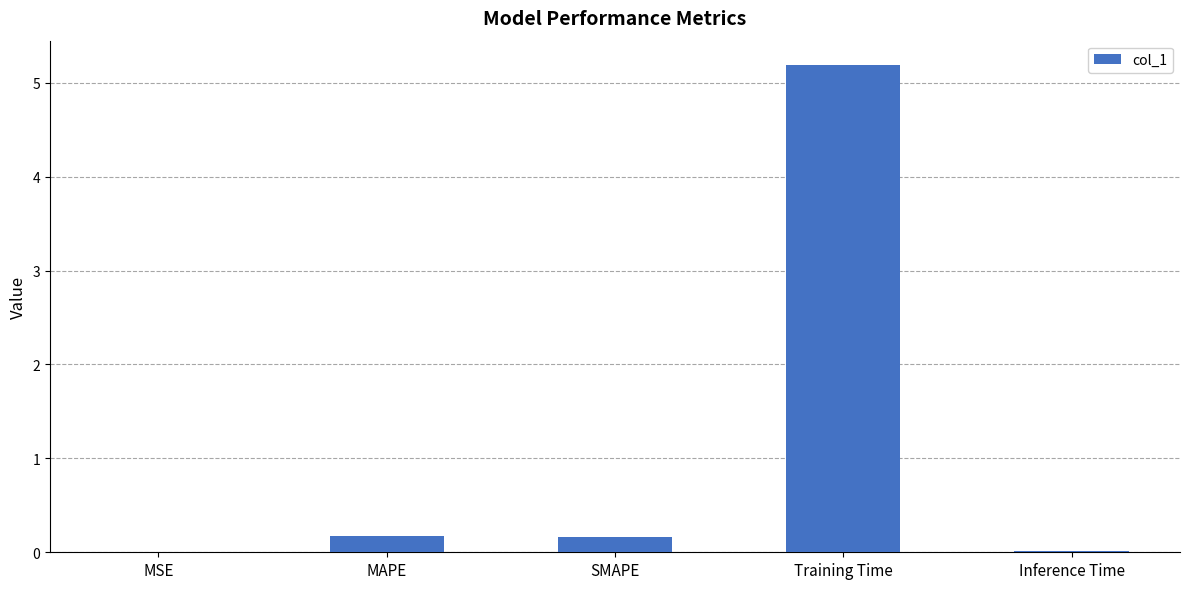

What is the maximum value shown in the chart?

5.2